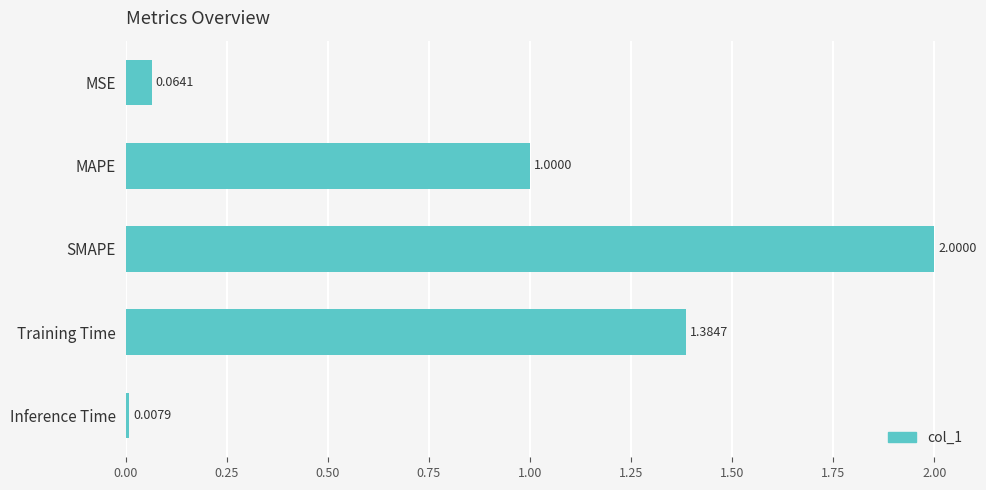

How many values exceed 1?

3